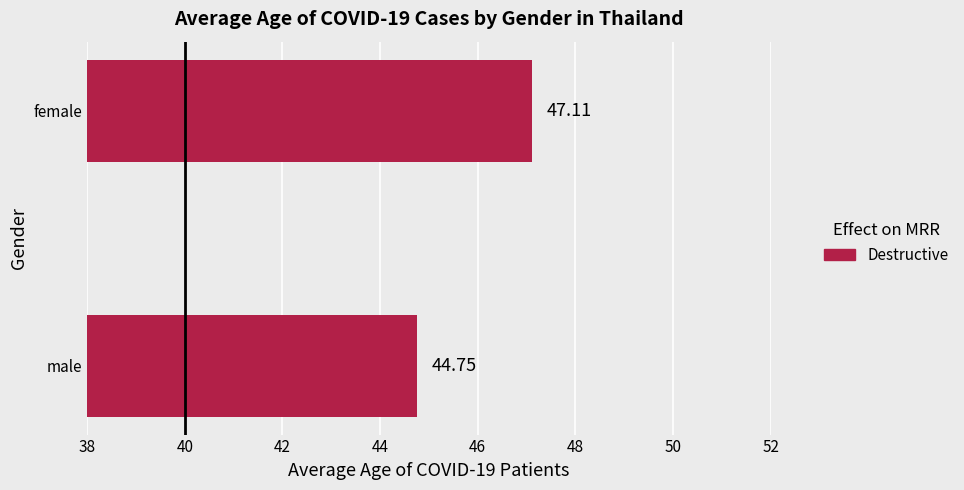

Where is the data nearest to the value 45?

male